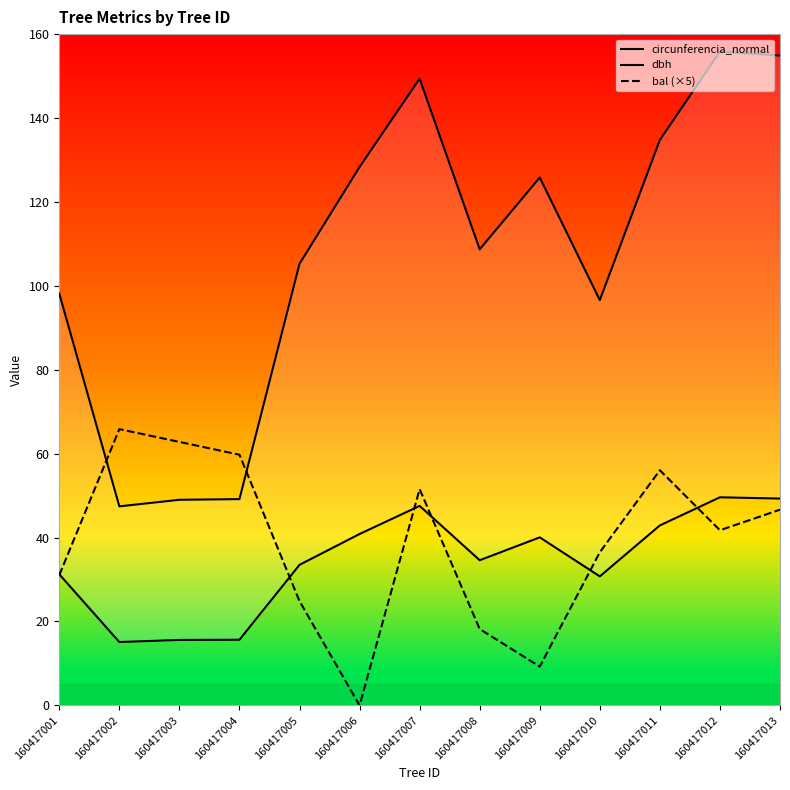

What is the value of the bal (×5) point at the 12th from the left?

41.8